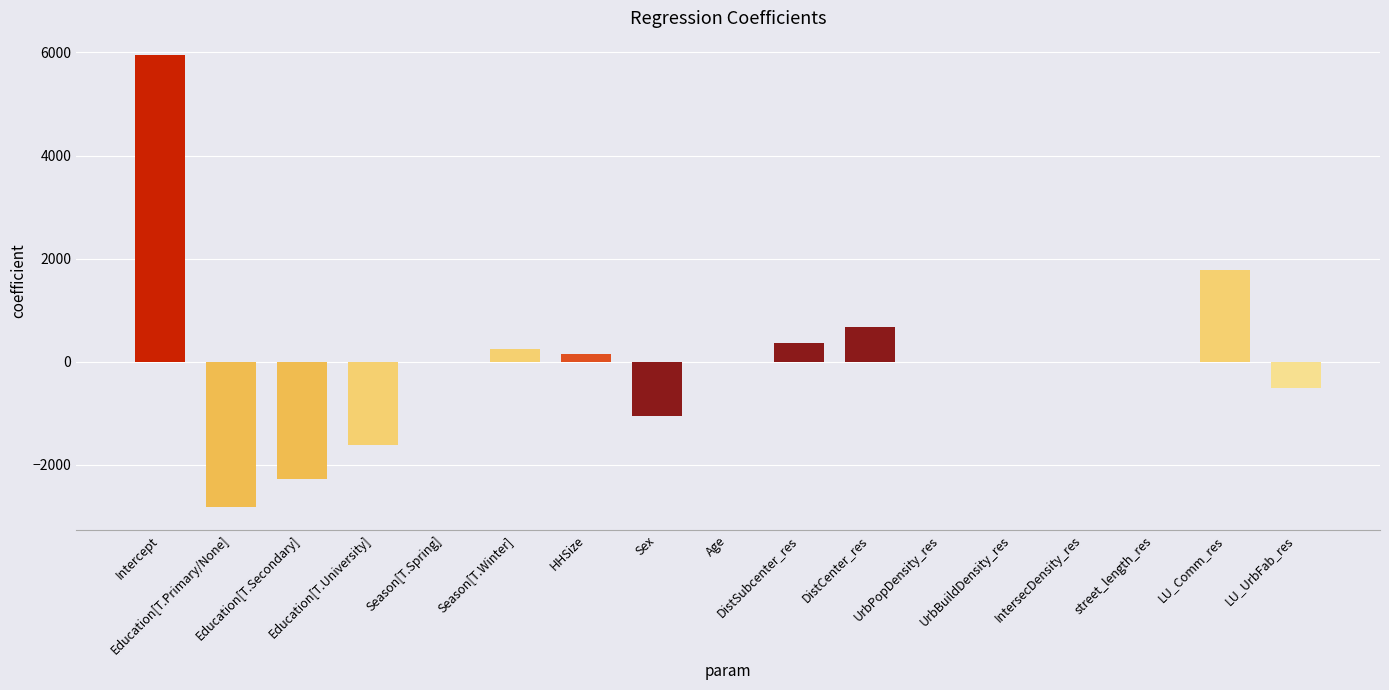

Where is the data nearest to the value 1566?

LU_Comm_res